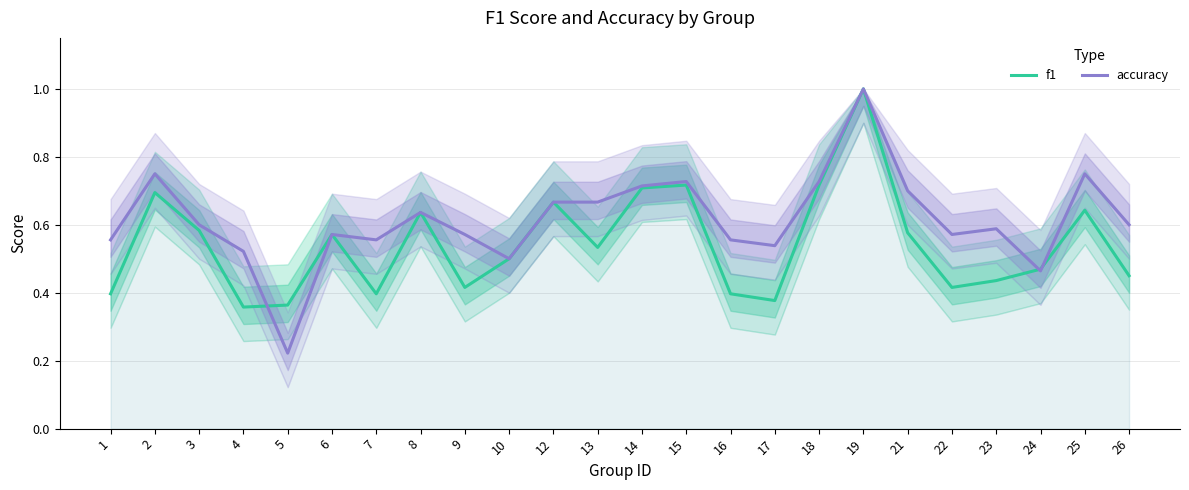

Which series ends up on top after the final intersection of f1 and accuracy?

accuracy